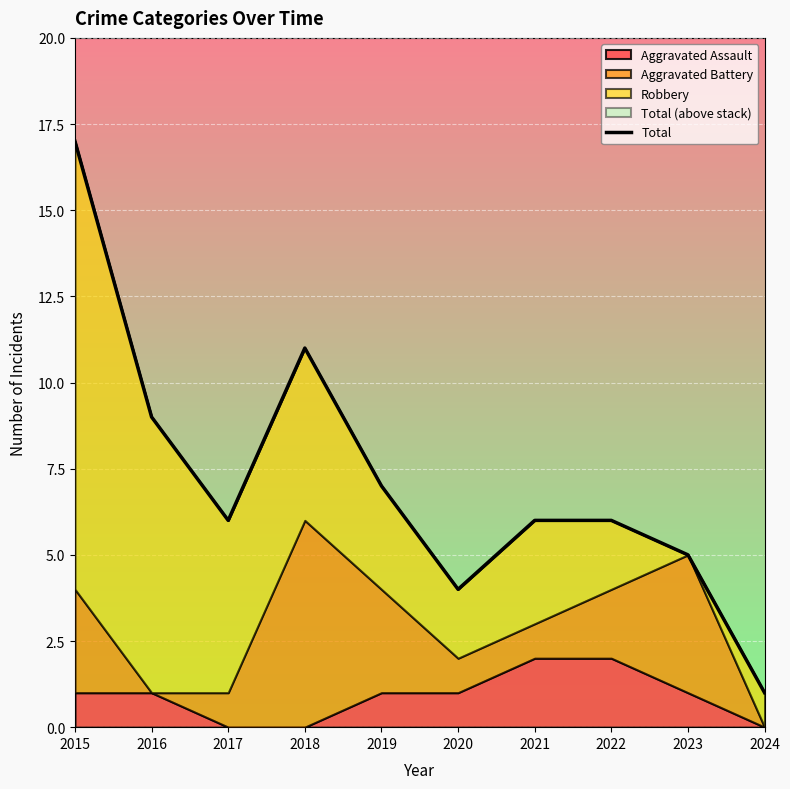

How many interior local valleys (lower than both neighbors) does the data have?

2